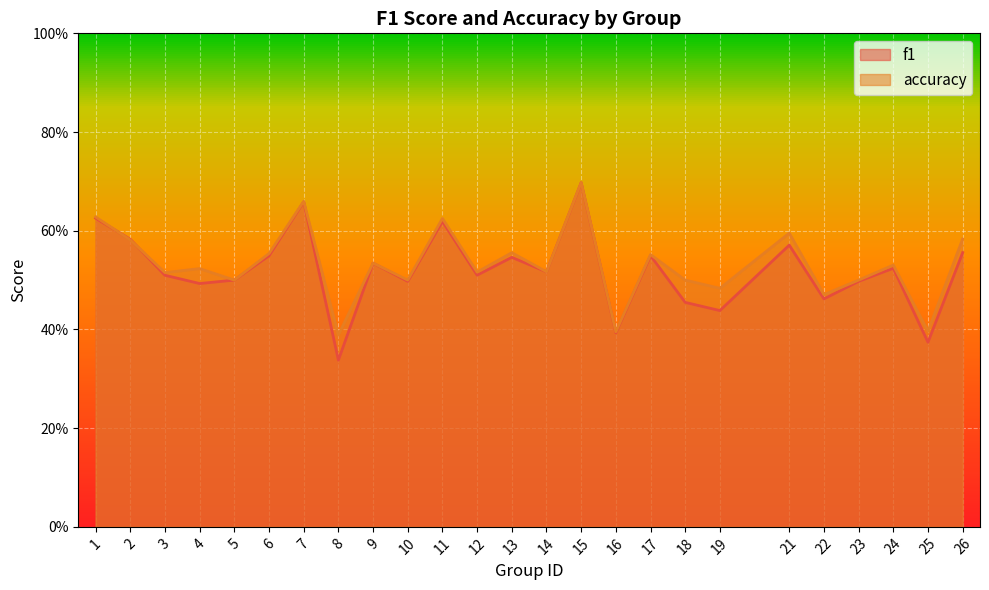

In f1, how many points are lower than both neighbors (excluding endpoints)?

9